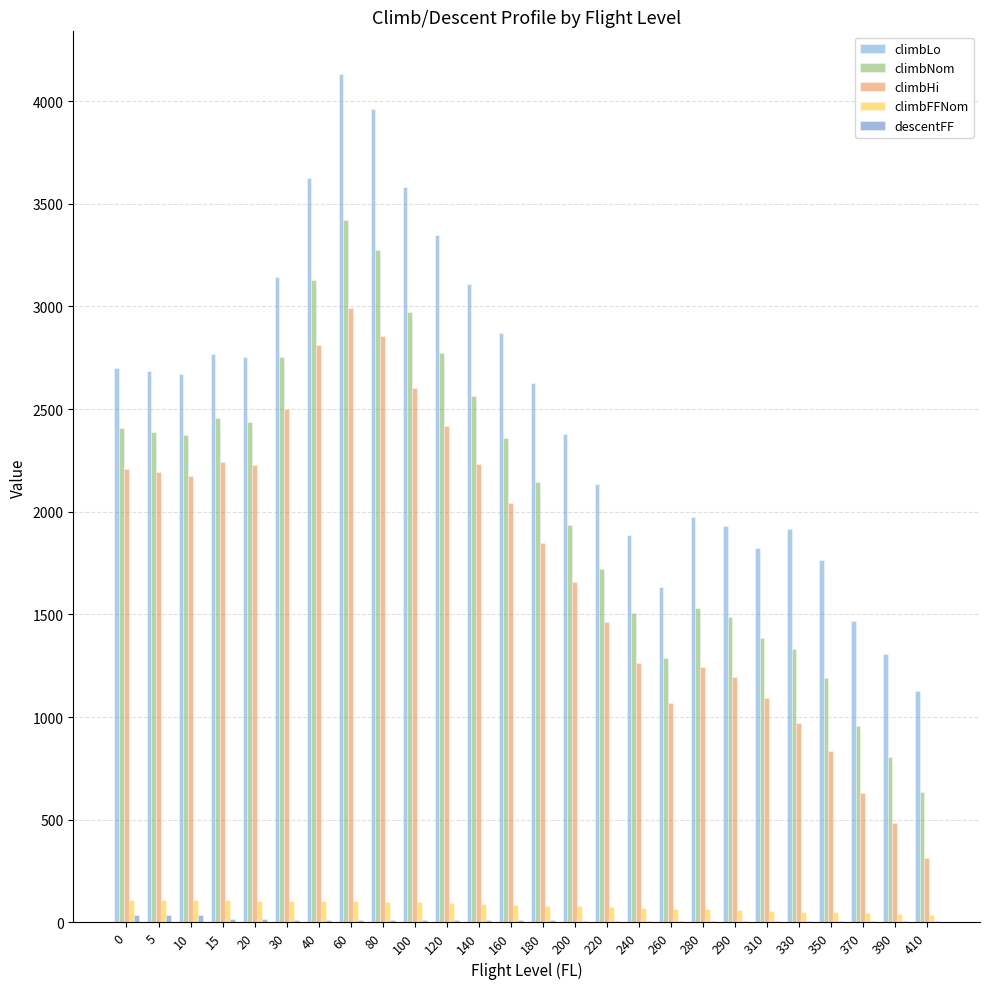

The value of climbHi at 80 is 2856.0. True or false?

True